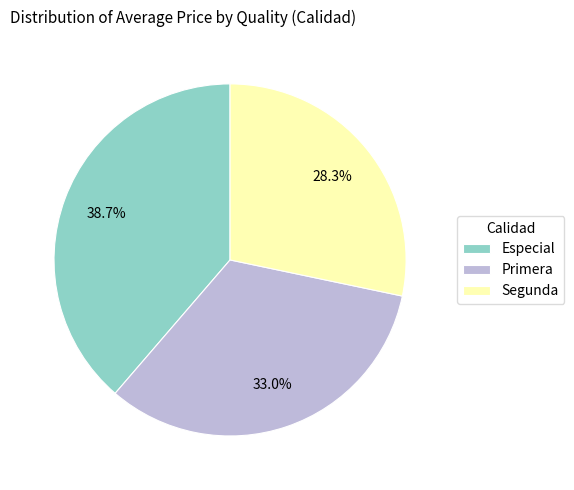

How many segments does this pie chart have?

3